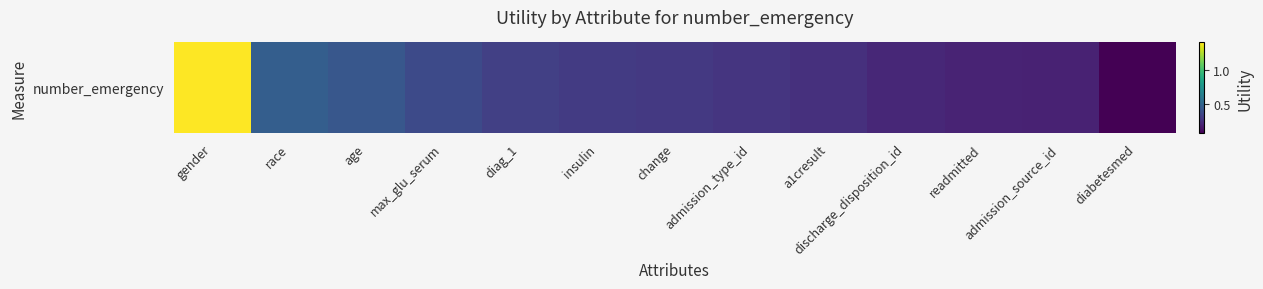

Rank the categories by value from highest to lowest.

gender, race, age, max_glu_serum, diag_1, insulin, change, admission_type_id, a1cresult, discharge_disposition_id, readmitted, admission_source_id, diabetesmed